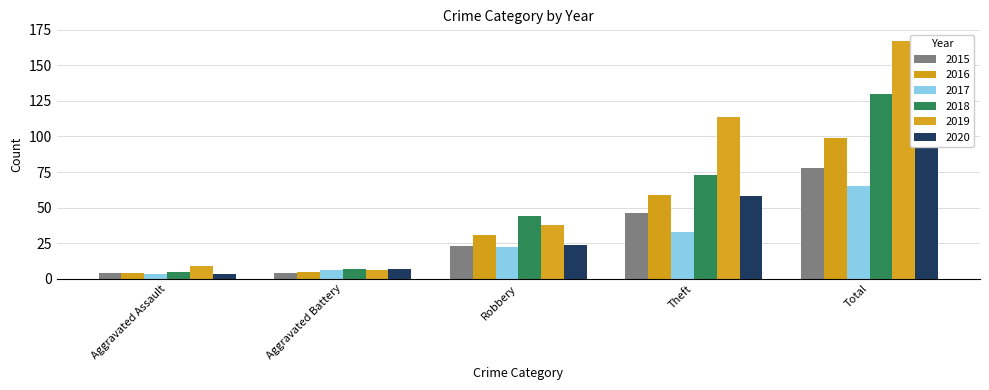

Where does the 2015 series first go above 23?

Theft